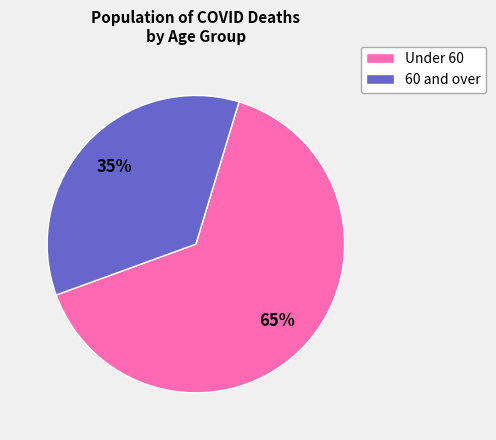

How many segments does this pie chart have?

2